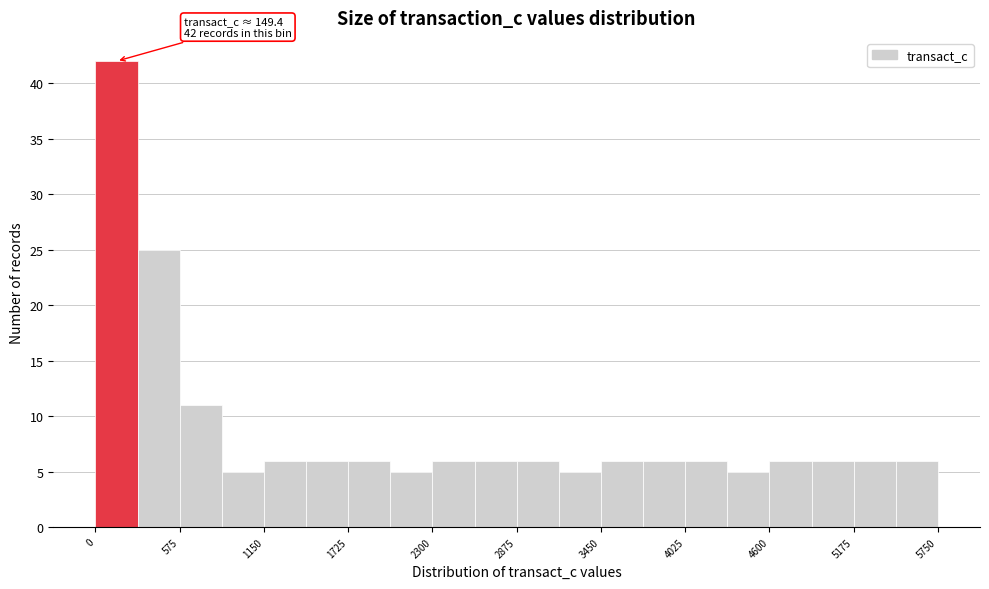

Around what value on the x-axis is the tallest bar? Give the approximate position of its centre, as read against the axis.

100